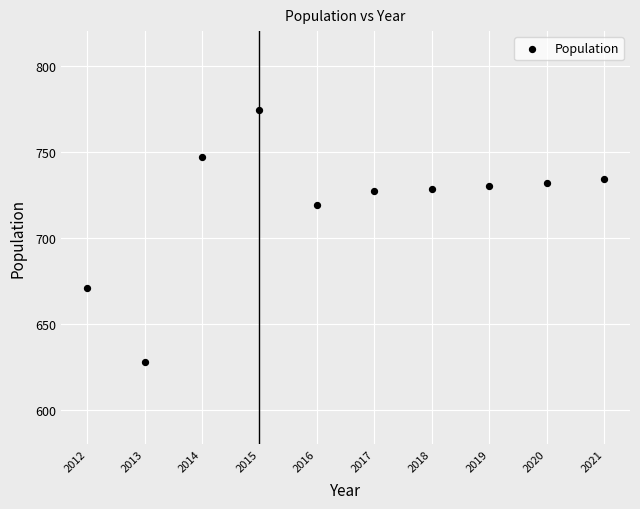

What is the range of Y values (max minus min)?

146